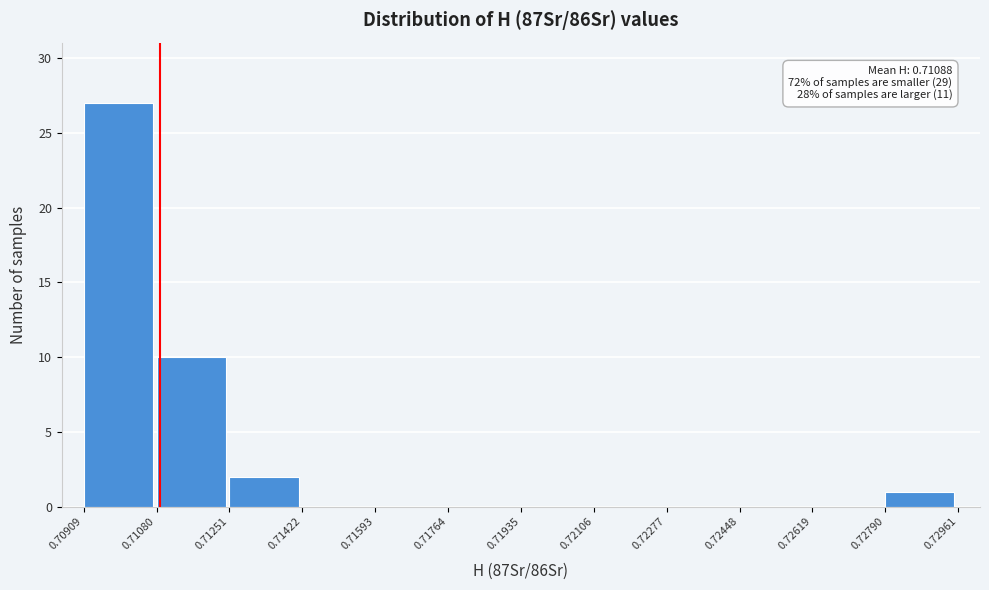

Over which range of the x-axis is the bar tallest?

0.70909 to 0.71080